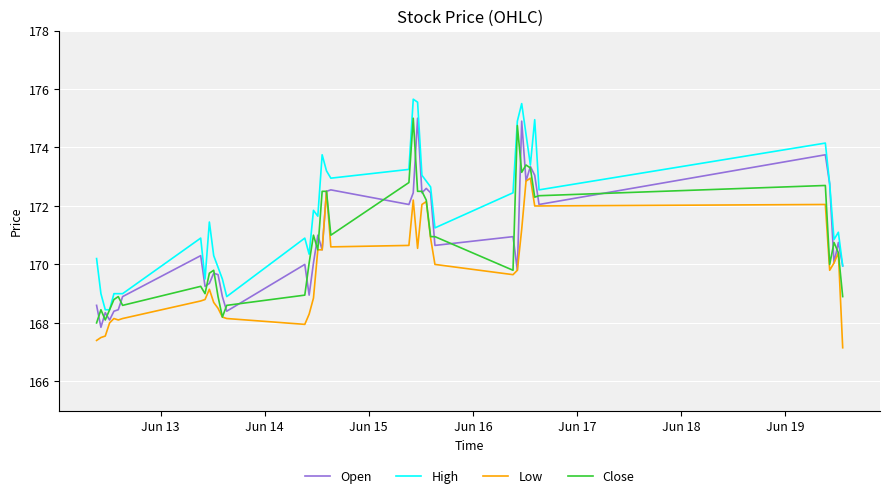

True or false: Open has more than 2 interior local peaks.

True